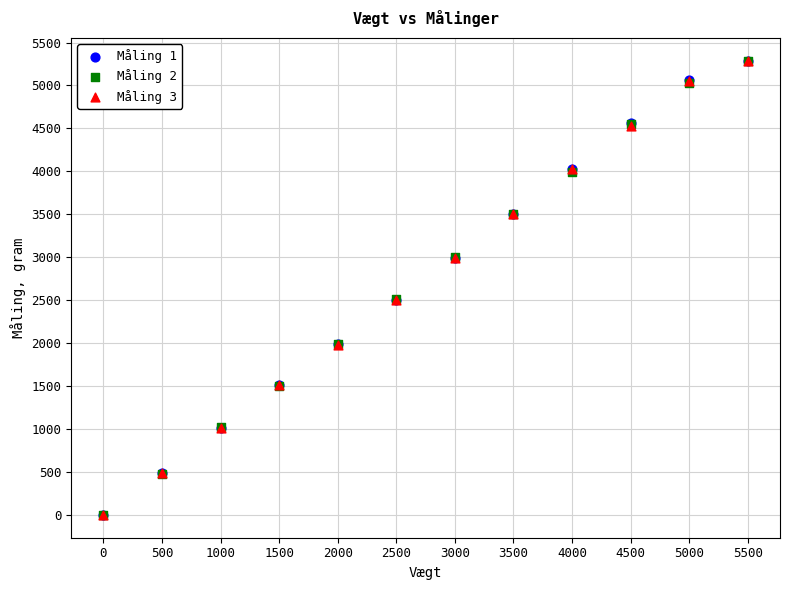

What are all the series names shown in the legend?

Måling 1, Måling 2, Måling 3